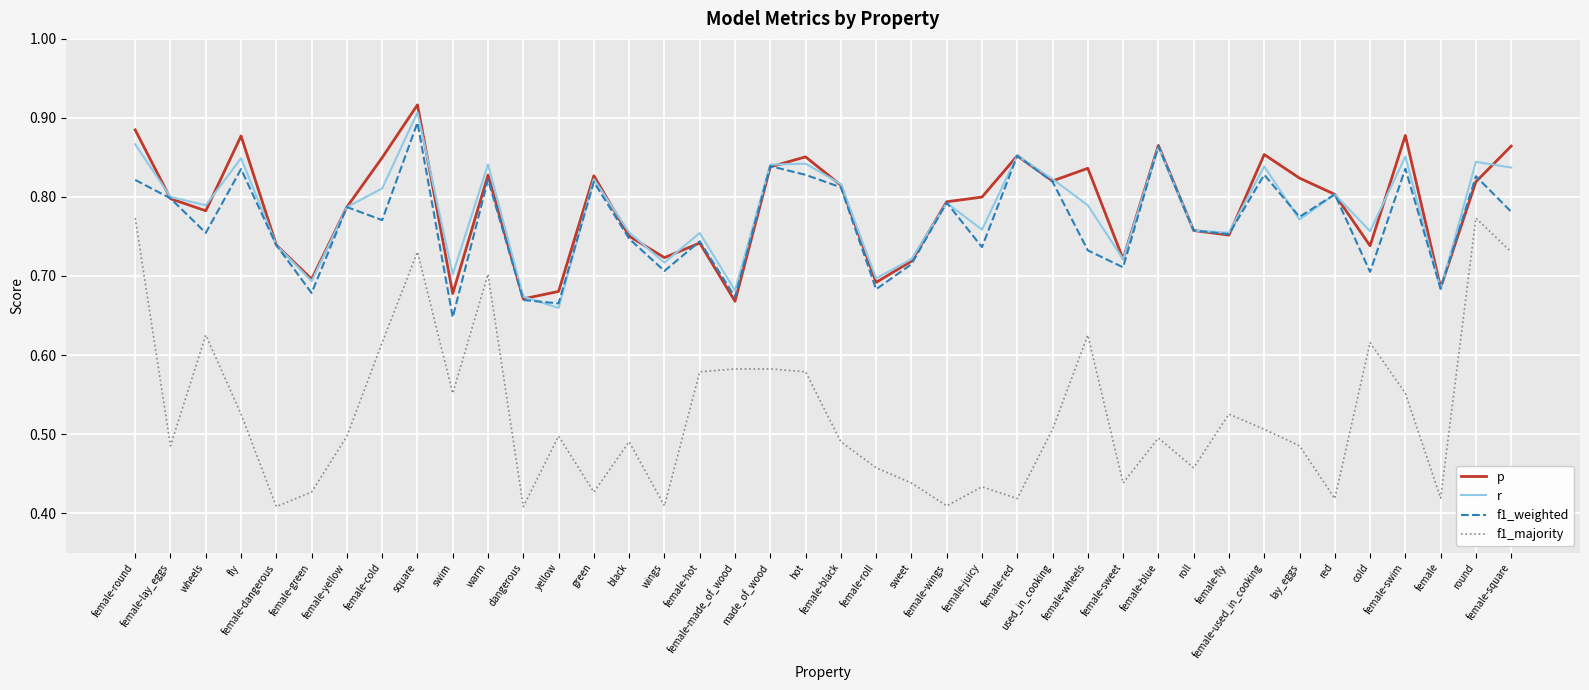

Which series changed the most between black and female-roll?

f1_weighted